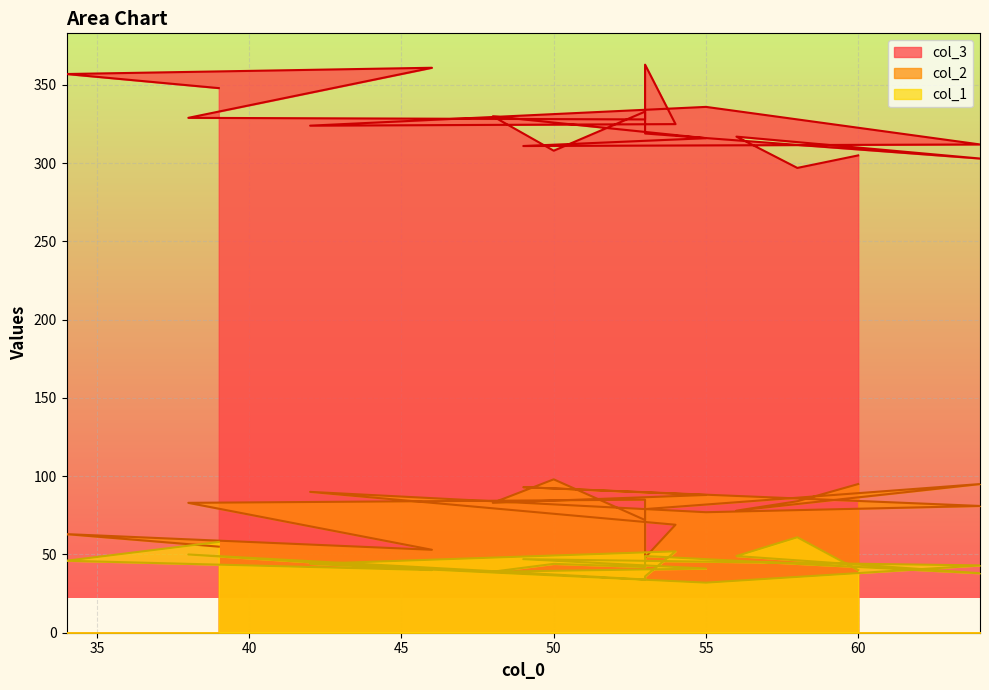

Where does the col_1 series first go above 44?

39